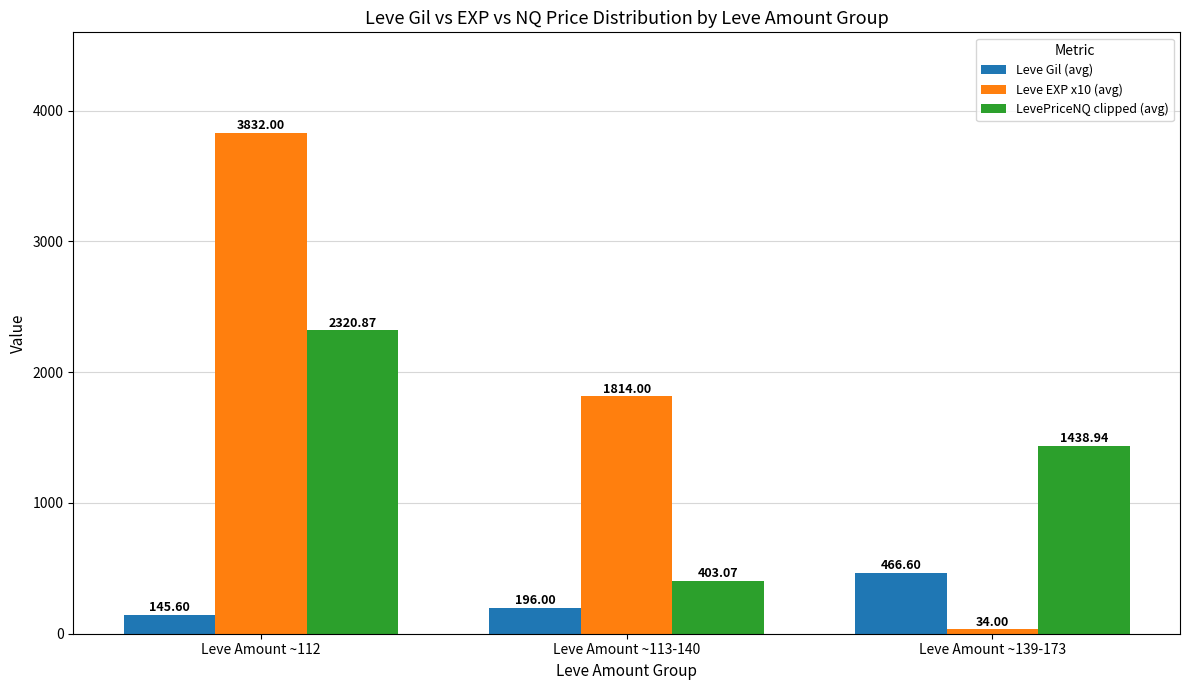

What is the total value across all series at Leve Amount ~139-173?

1939.5